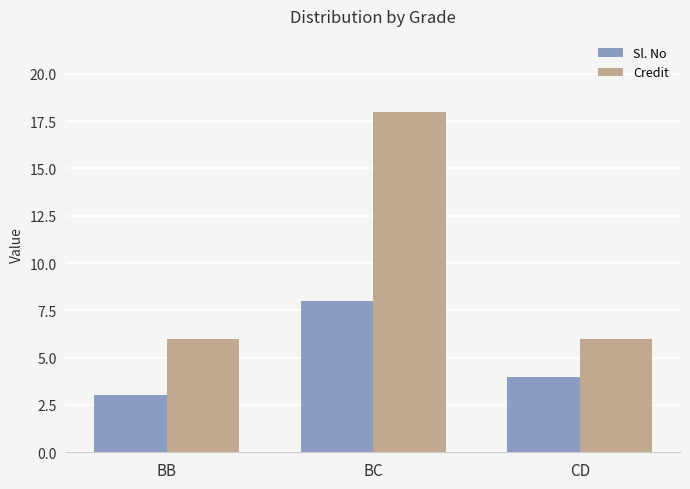

What is the total value across all series at BB?

9